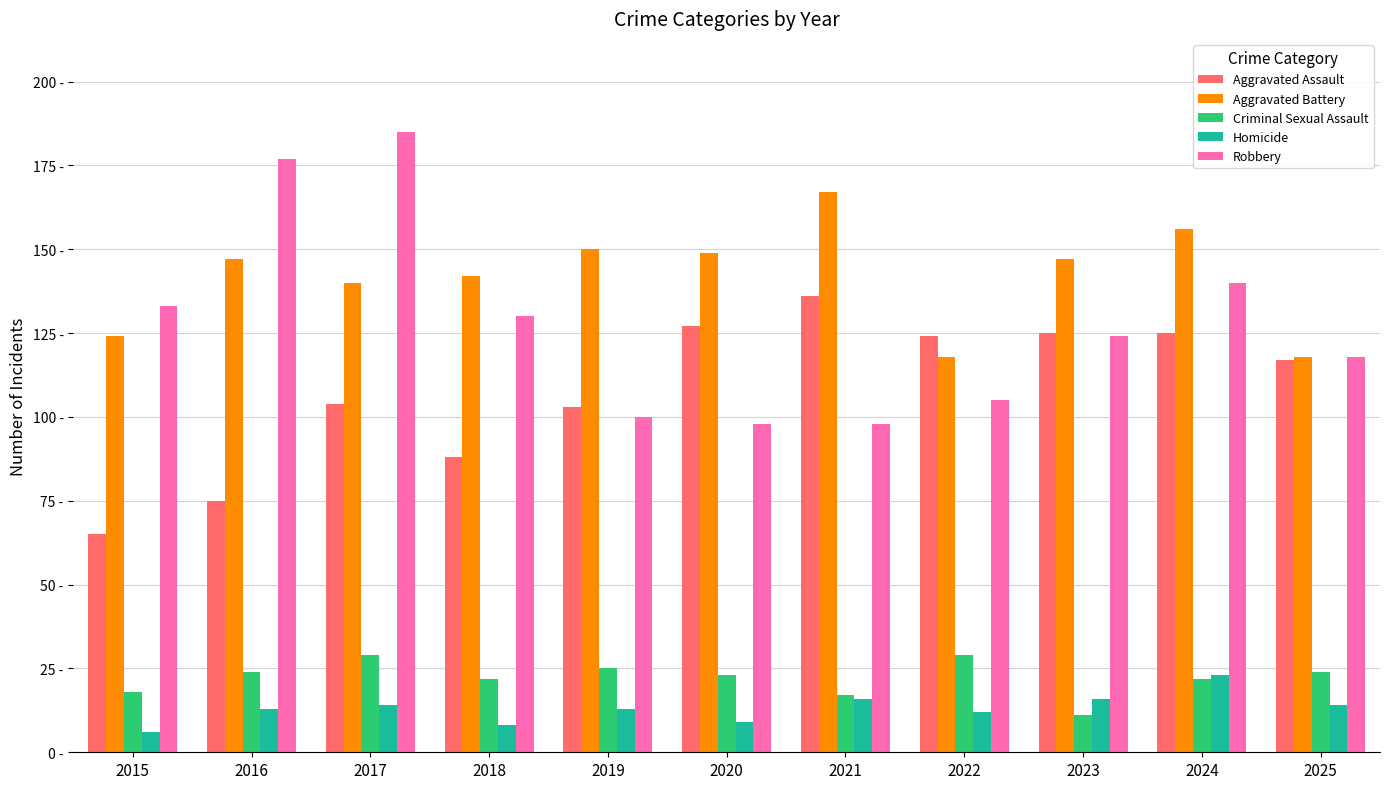

What is the average value of the Aggravated Assault series?

108